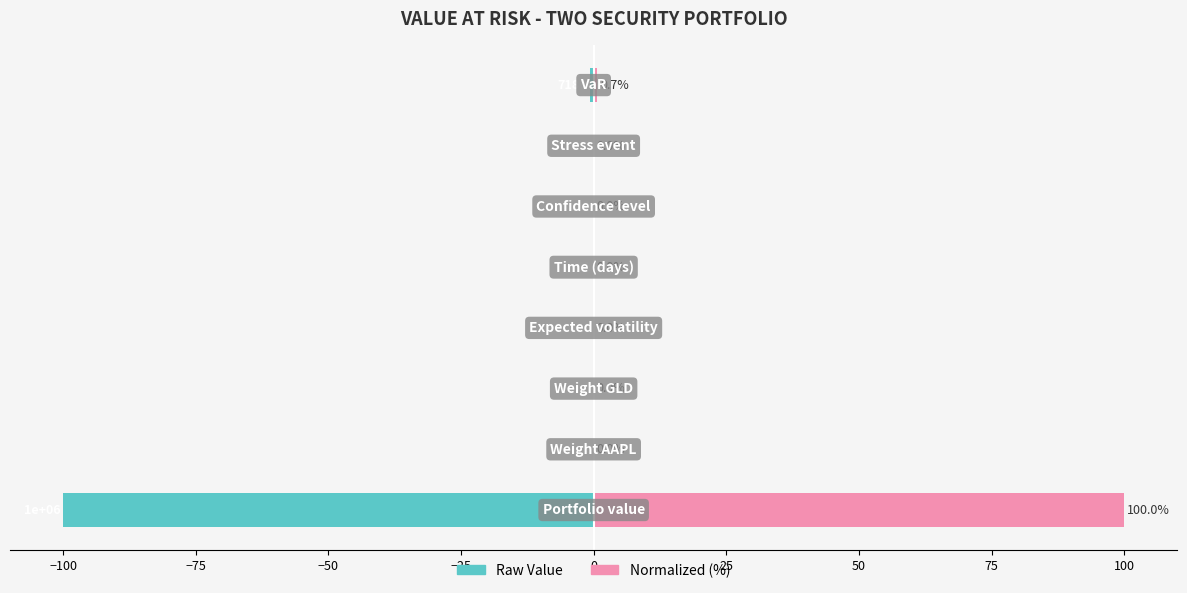

What is the average value of the Normalized (%) series?

12.6